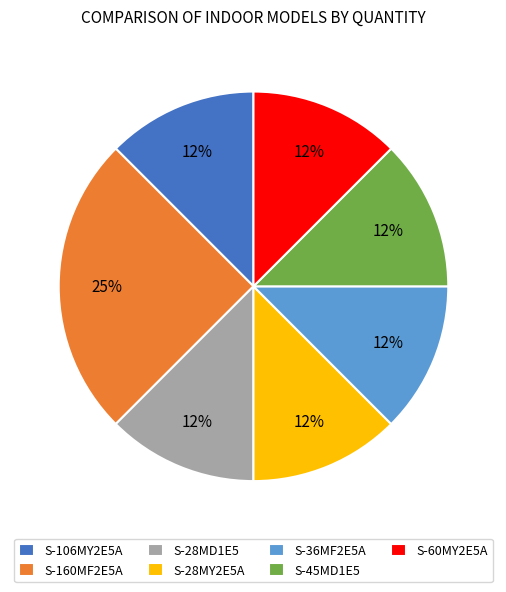

Which category has the biggest portion of the pie?

S-160MF2E5A